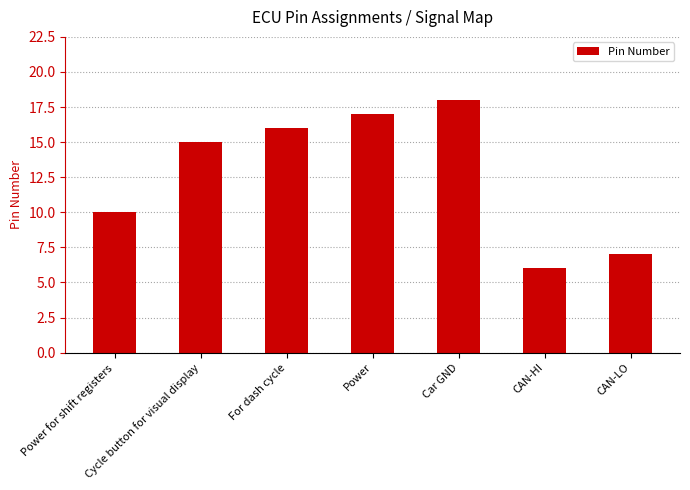

What position from the right is CAN-LO?

1